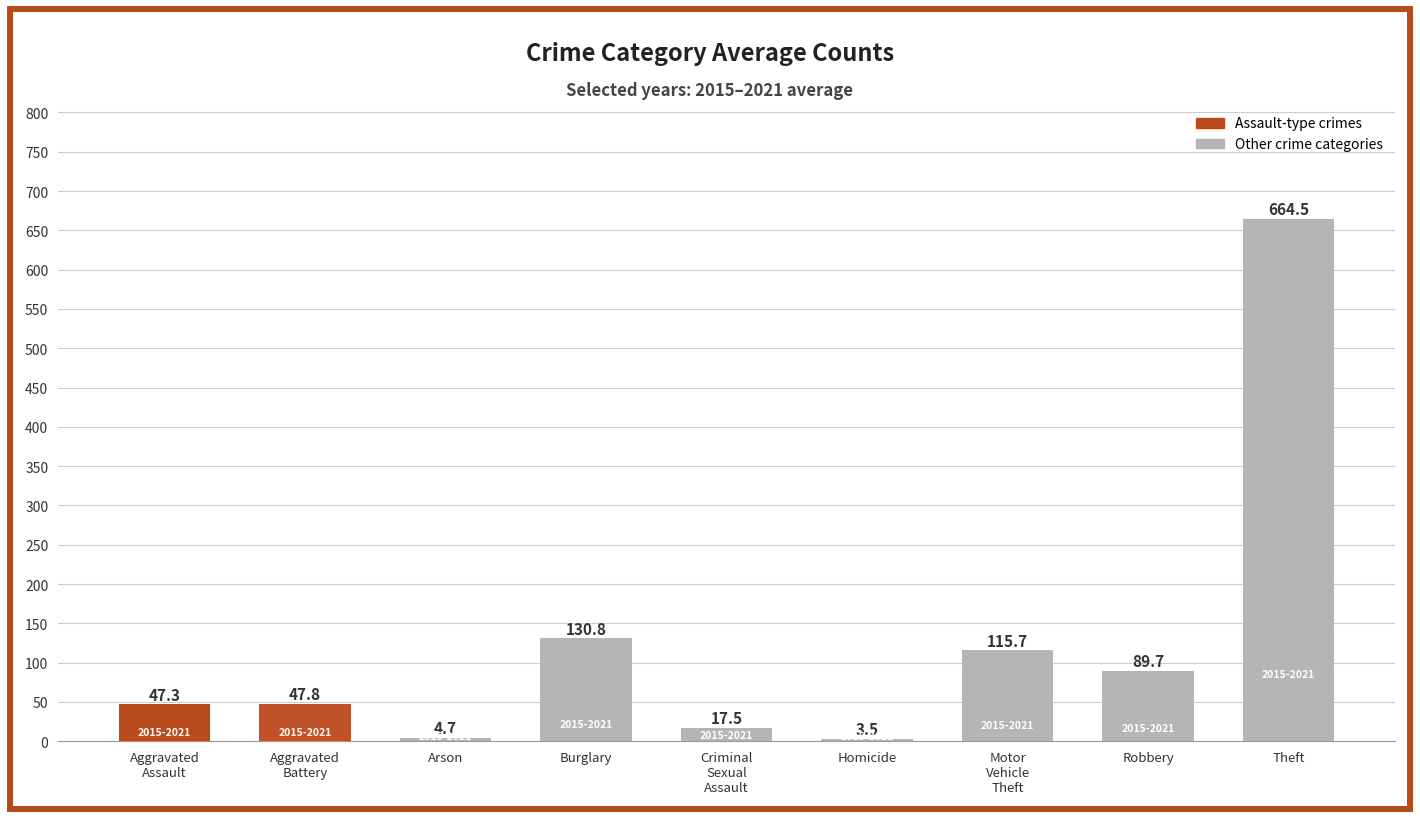

Is it true that the value at Arson is 4.7?

True